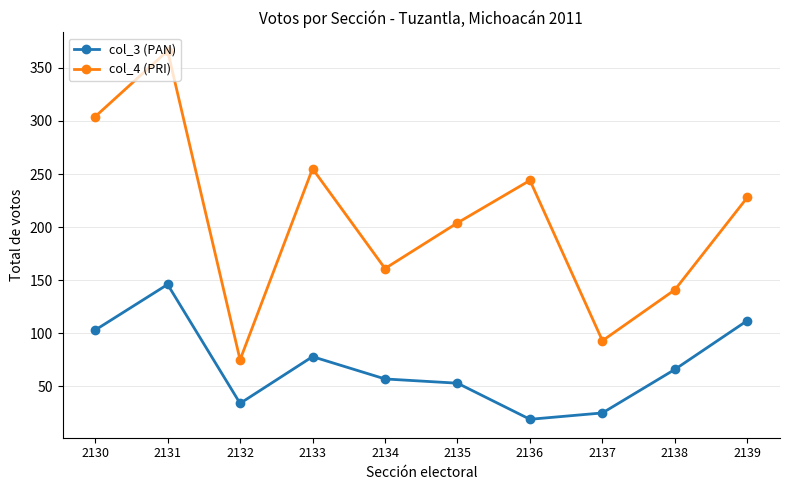

Where is col_4 (PRI) nearest to the value 220?

2139